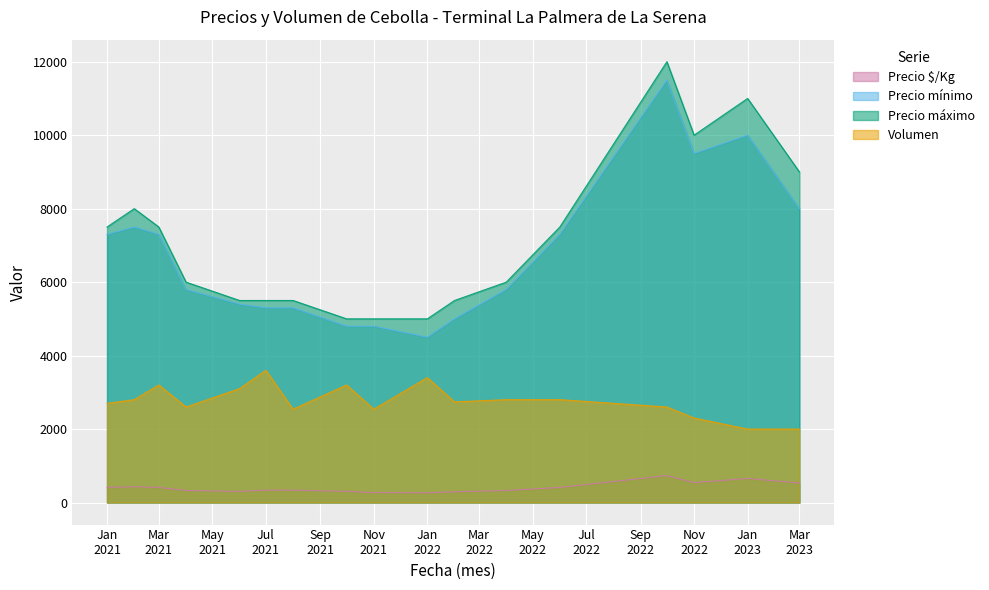

At which category does Precio $/Kg reach its first local peak?

2021-02